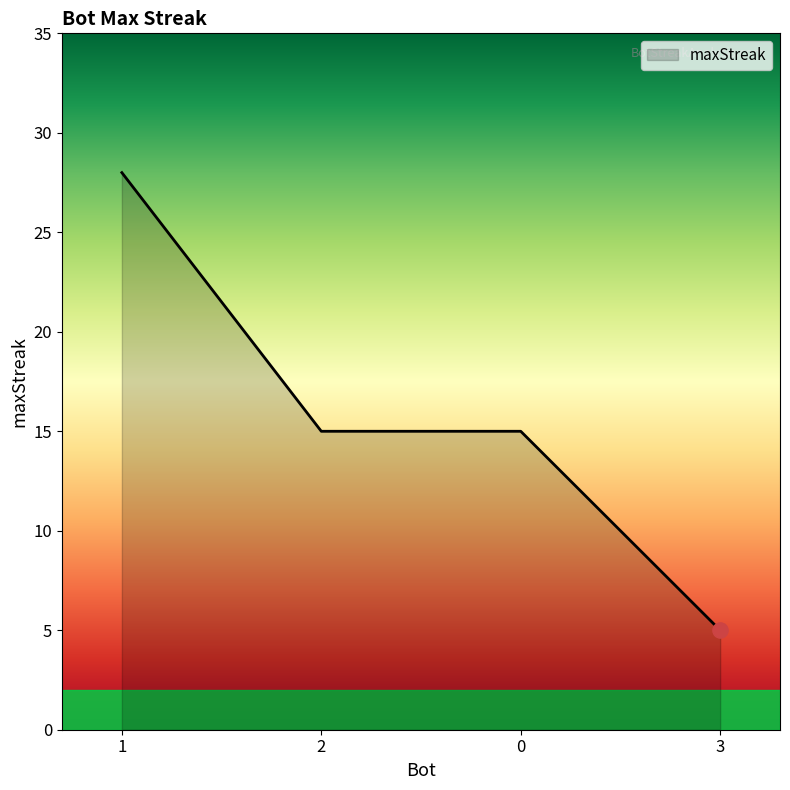

Which has a higher value, 0 or 1?

1